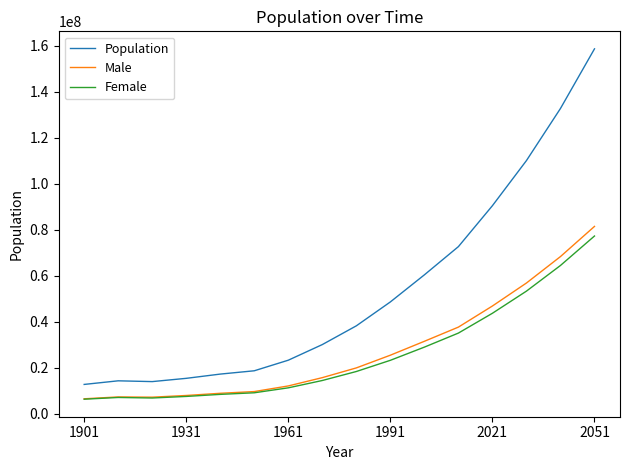

What is the greatest value displayed?

158659437